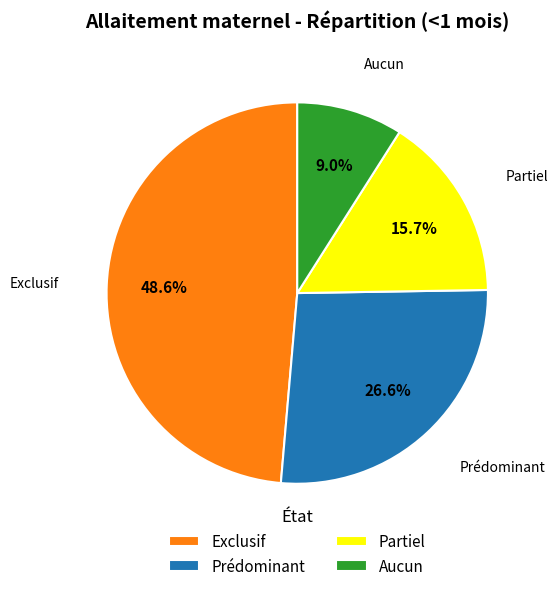

How many slices are in this pie chart?

4